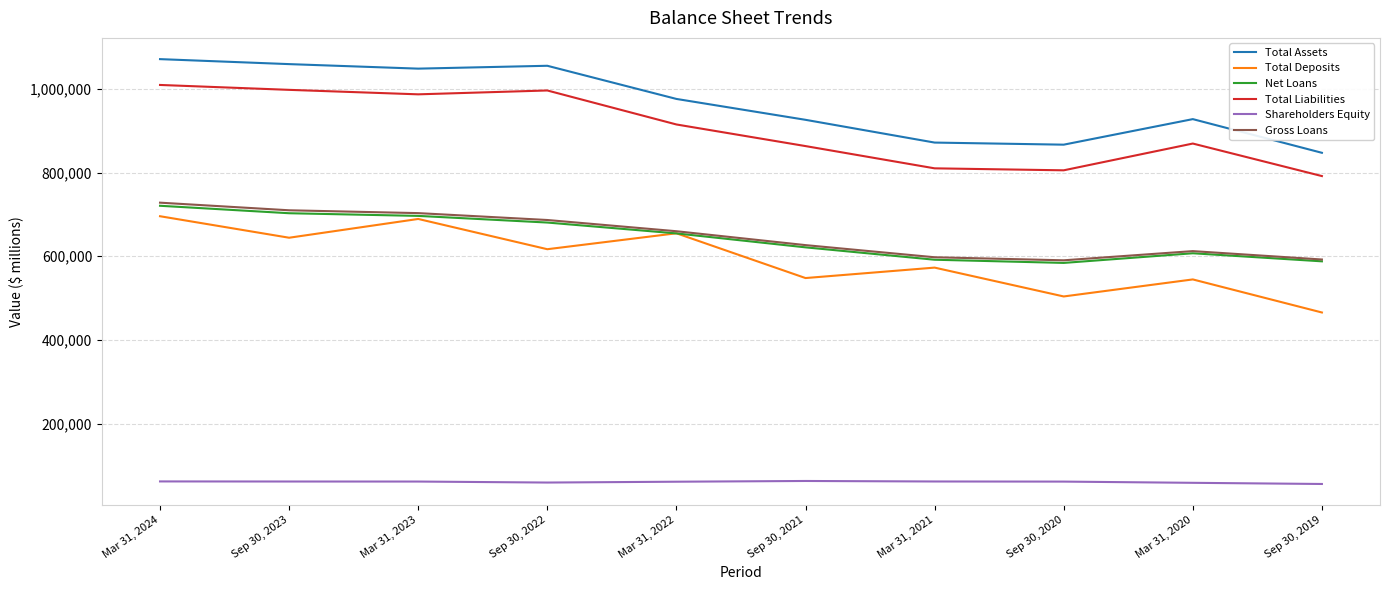

Which series has the largest total across all categories?

Total Assets